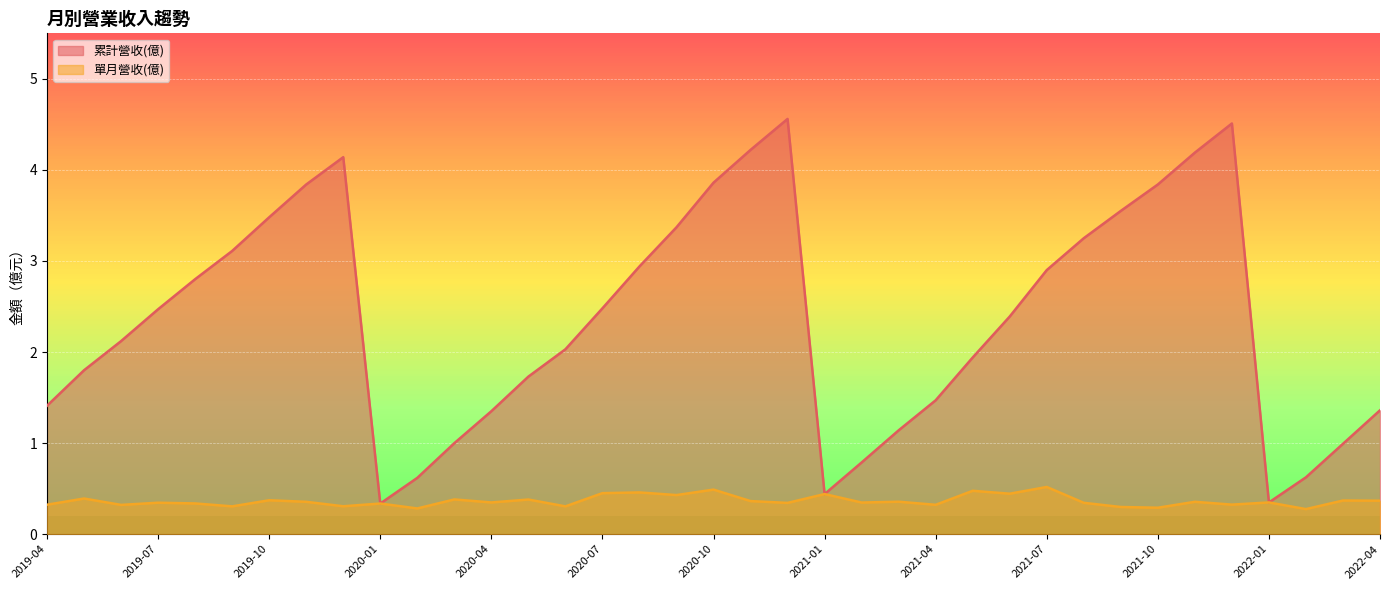

Read the 累計營收(億) value at 2019-10.

3.5